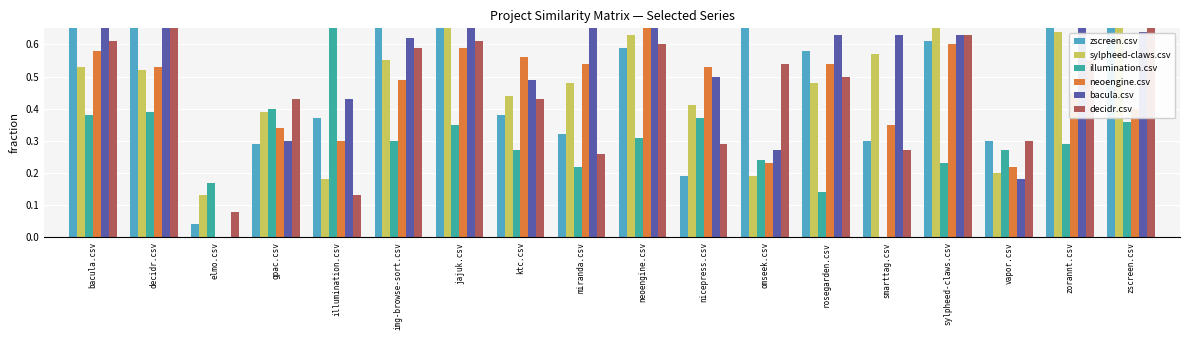

What is the label of the 7th bar from the right?

omseek.csv